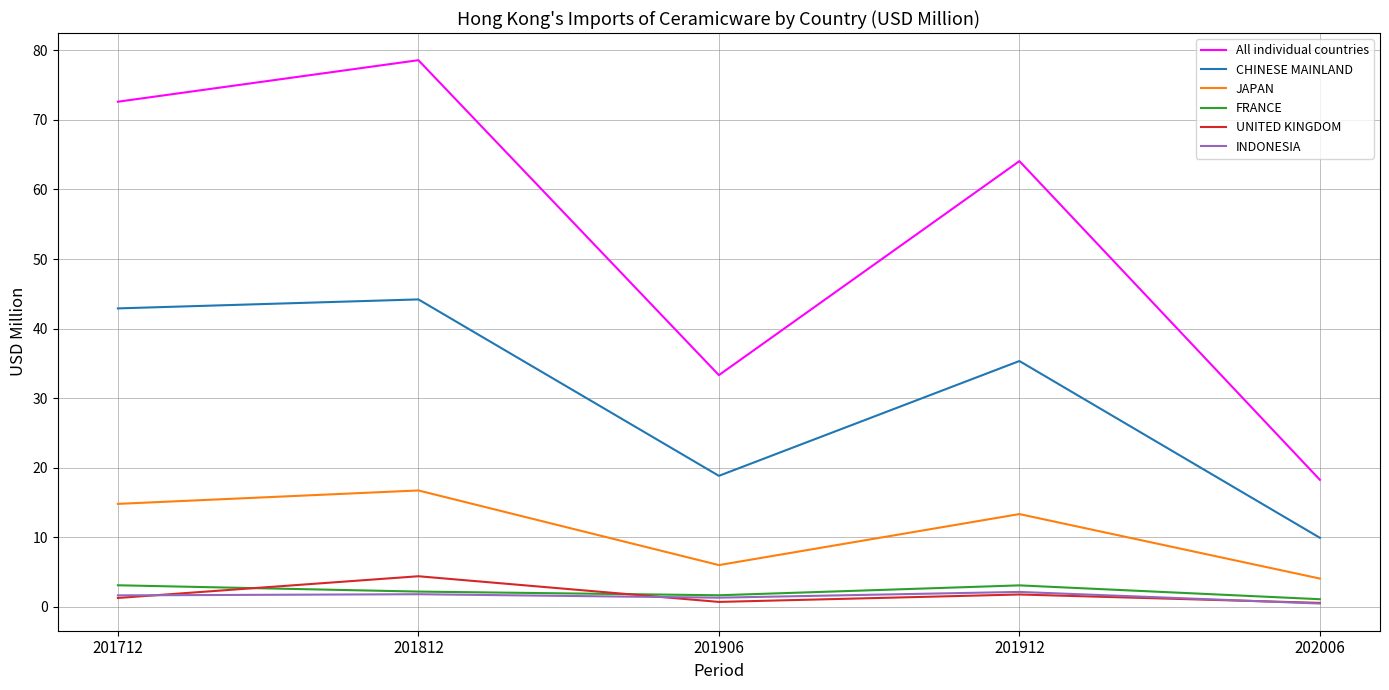

How many lines are shown in the chart?

6